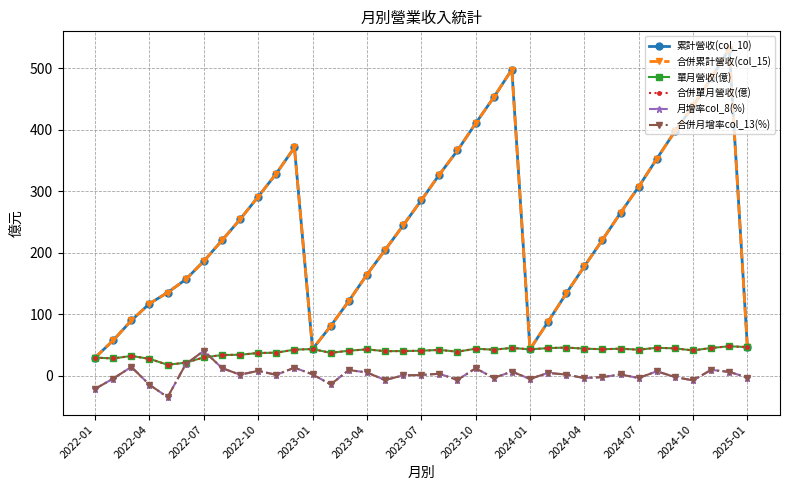

True or false: 合併月增率col_13(%) and 月增率col_8(%) intersect in this chart.

False